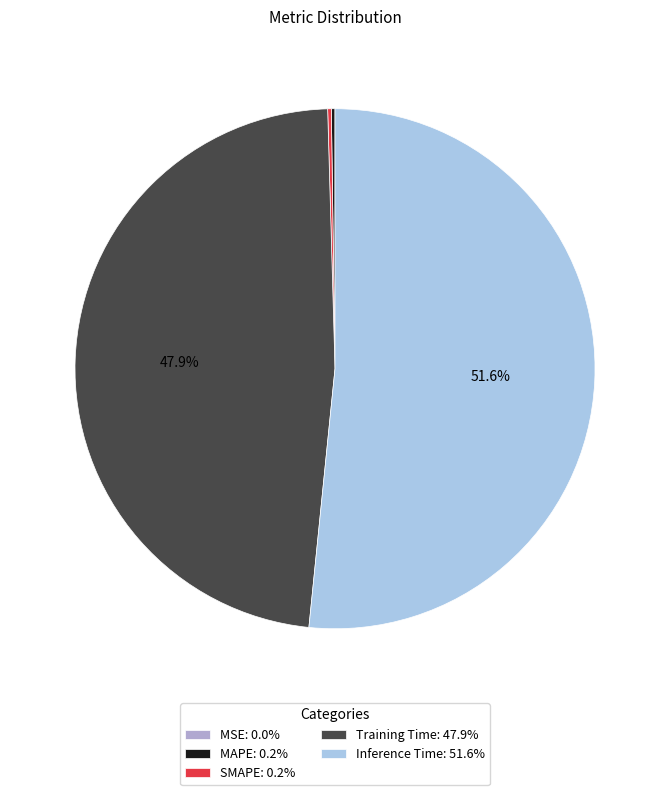

How much of the chart is everything except Training Time: 47.9%?

52.1%